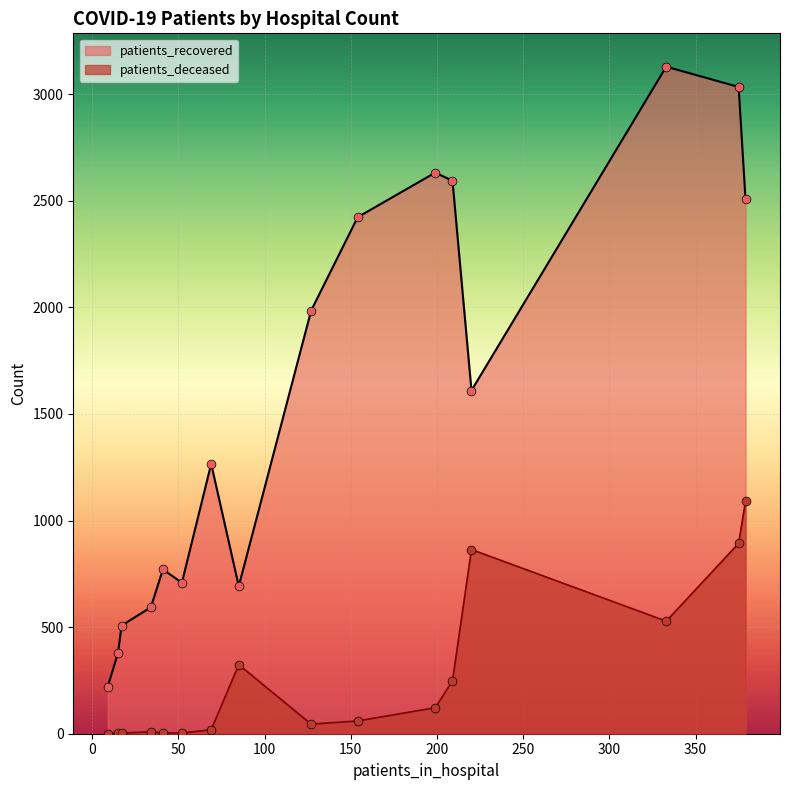

What is the total value across all series at 69?

1285